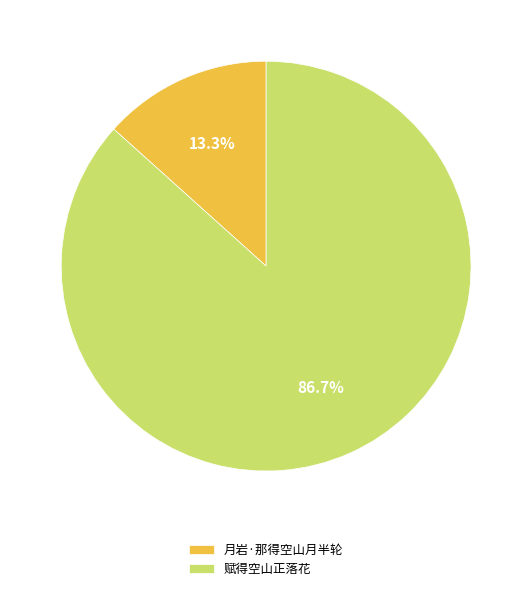

Combined, do 赋得空山正落花 and 月岩·那得空山月半轮 account for over 50%?

Yes